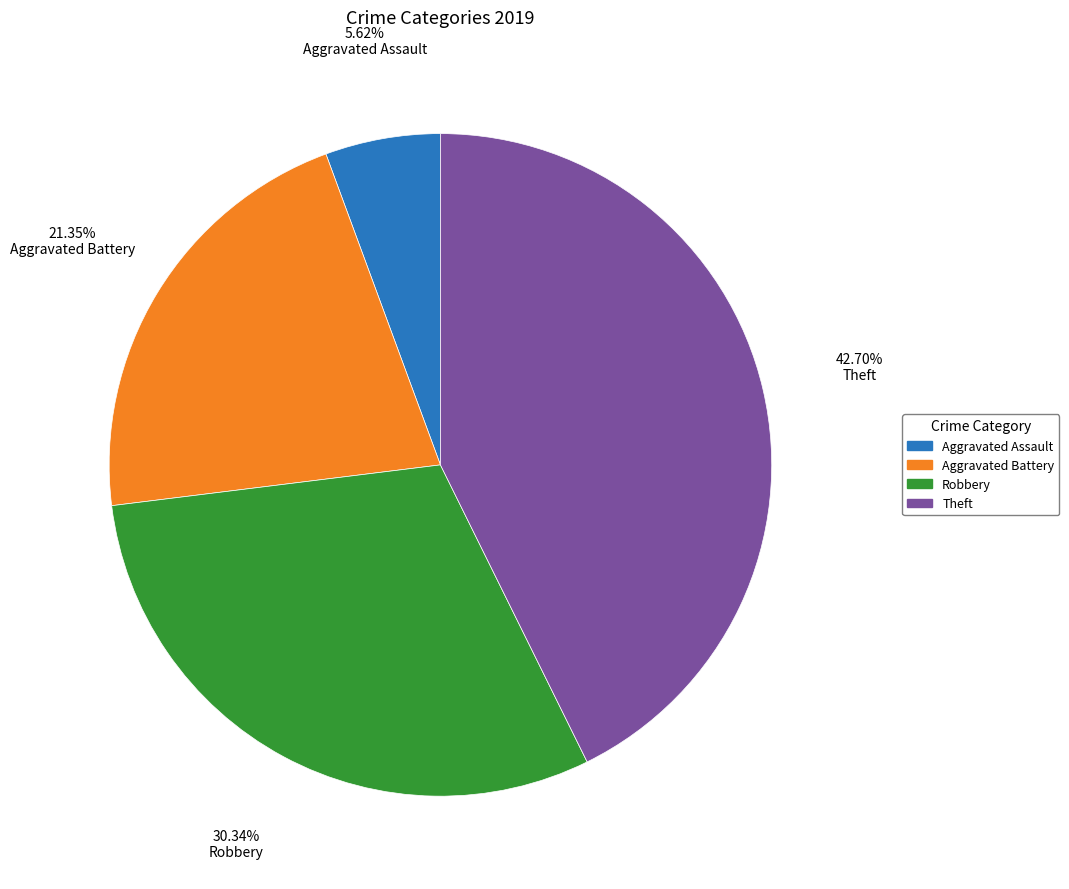

What percentage do Theft and Robbery together represent?

73.0%